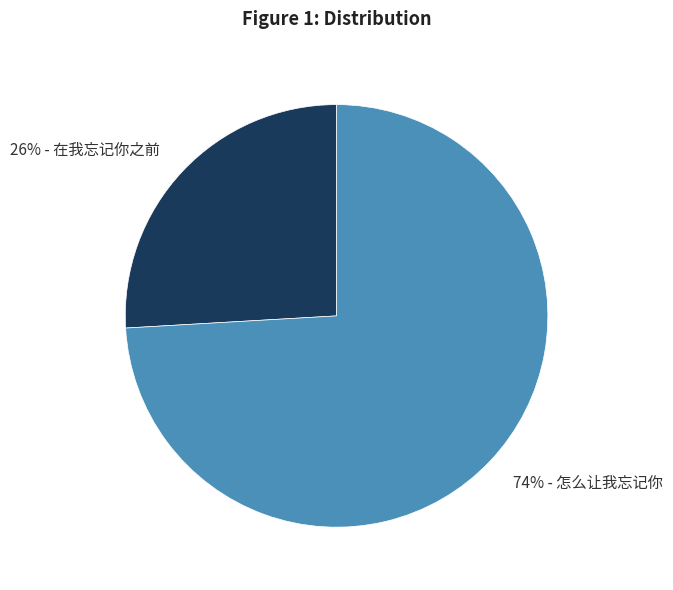

How many segments does this pie chart have?

2